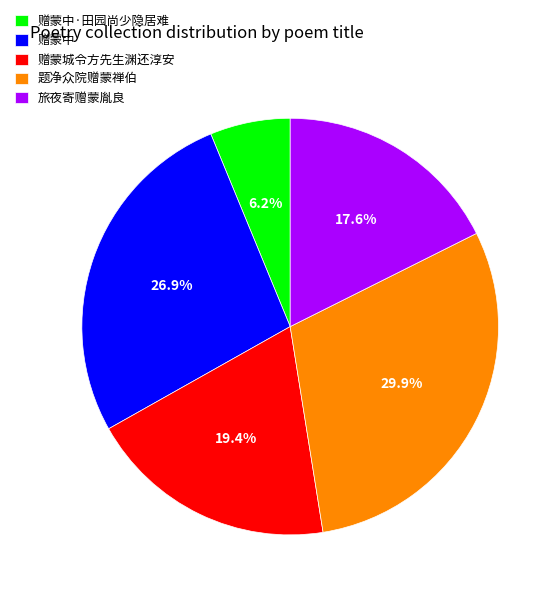

What percentage is the 旅夜寄赠蒙胤良 slice, to the nearest percent?

18%